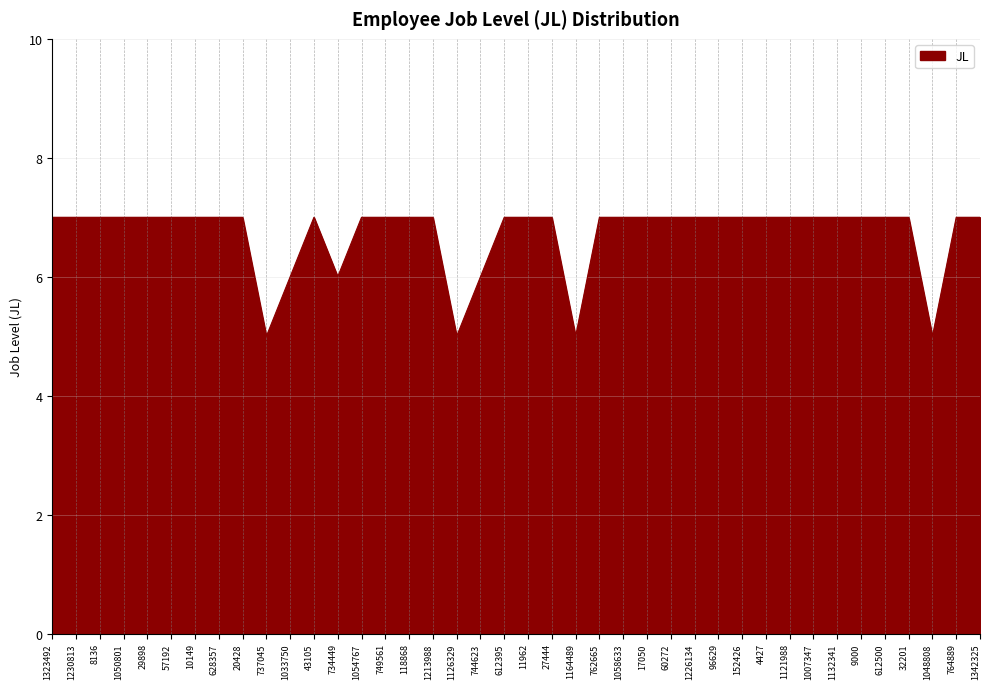

What is the sum of the values at 1121988 and 27444?

14